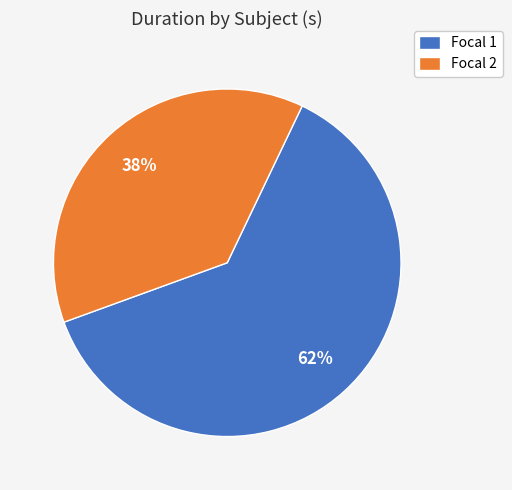

Is Focal 2 the majority of the pie?

No